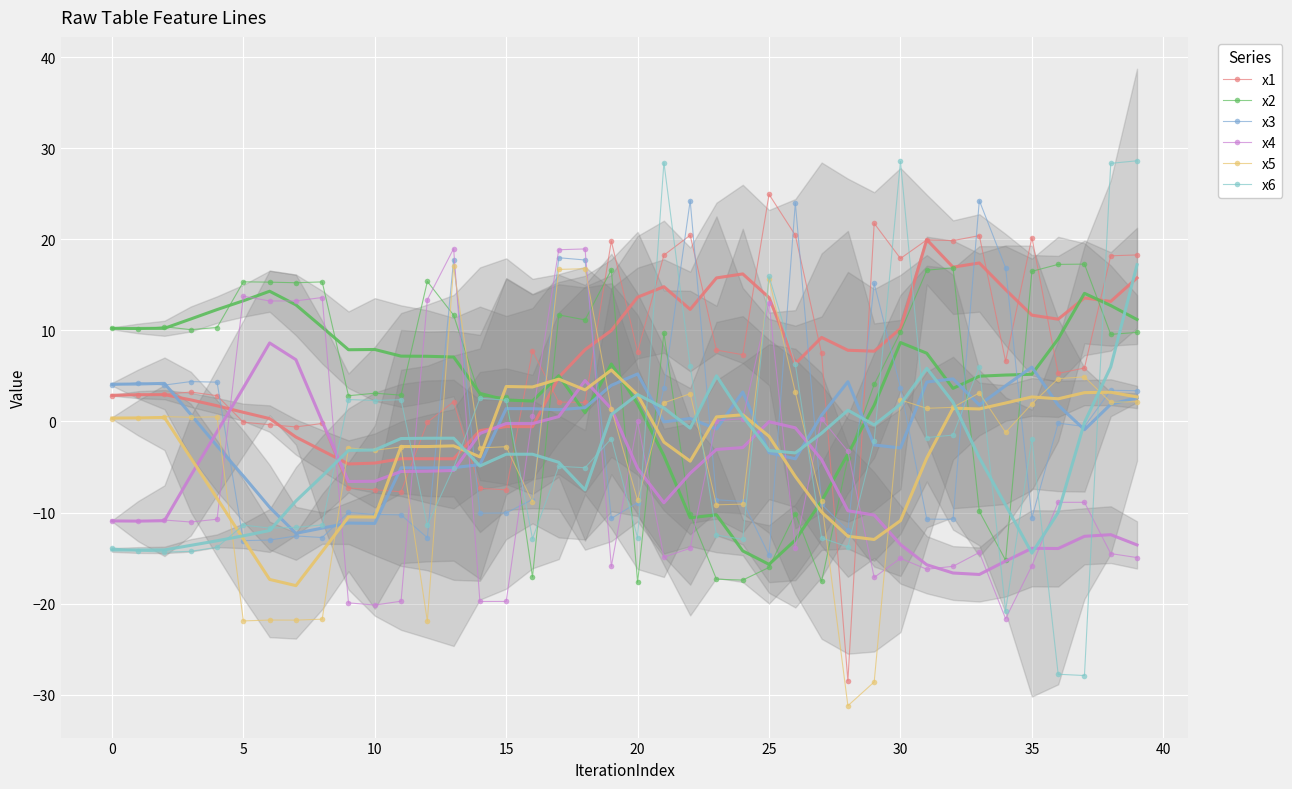

Reading left to right, transcribe all the data shown in this chart.

x1: 2.8	2.9	3.0	3.2	2.8	-0.1	-0.3	-0.6	-0.2	-7.3	-7.5	-7.7	-0.1	2.2	-7.3	-7.5	7.7	2.1	2.1	19.8	7.6	18.3	20.4	7.8	7.3	24.9	20.4	7.5	-28.5	21.7	17.9	19.9	19.9	20.4	6.6	20.2	5.3	5.9	18.2	18.3
x2: 10.2	10.1	10.4	10.1	10.3	15.3	15.3	15.2	15.3	2.8	3.1	2.9	15.4	11.7	2.7	2.7	-17.1	11.7	11.1	16.6	-17.6	9.7	-10.2	-17.3	-17.4	-16.0	-10.1	-17.6	-4.0	4.1	9.8	16.6	16.9	-9.9	-15.2	16.5	17.2	17.3	9.6	9.8
x3: 4.0	4.2	4.0	4.4	4.3	-13.1	-13.0	-12.6	-12.7	-10.0	-10.2	-10.2	-12.8	17.8	-10.1	-10.0	-8.6	18.0	17.7	-10.6	-8.9	3.7	24.2	-8.6	-8.8	-14.7	24.0	-9.1	-11.9	15.2	3.7	-10.7	-10.7	24.2	16.9	-10.6	-0.2	-0.6	3.4	3.4
x4: -11.0	-10.9	-10.8	-11.0	-10.7	13.7	13.2	13.2	13.6	-19.9	-20.1	-19.7	13.4	19.0	-19.8	-19.7	0.6	18.8	18.9	-15.9	0.0	-14.9	-13.9	0.1	0.3	13.1	-13.9	0.3	-3.3	-17.1	-15.0	-16.2	-15.9	-14.4	-21.6	-15.8	-8.9	-8.9	-14.5	-14.9
x5: 0.3	0.4	0.5	0.5	0.5	-21.9	-21.8	-21.8	-21.7	-2.9	-3.1	-2.8	-21.9	17.0	-2.9	-2.8	-8.8	16.7	16.8	1.4	-8.7	2.0	3.1	-9.1	-9.1	15.6	3.2	-8.8	-31.2	-28.6	2.4	1.4	1.6	3.1	-1.2	1.9	4.7	4.9	2.1	2.2
x6: -13.9	-14.2	-14.3	-14.2	-13.8	-11.4	-11.7	-11.6	-11.3	2.4	2.3	2.4	-11.4	-5.1	2.6	2.3	-12.9	-4.9	-5.1	-1.9	-12.8	28.4	6.1	-12.5	-12.9	15.9	6.3	-12.8	-13.8	-2.1	28.5	-1.8	-1.5	6.0	-20.8	-1.9	-27.7	-27.9	28.3	28.6